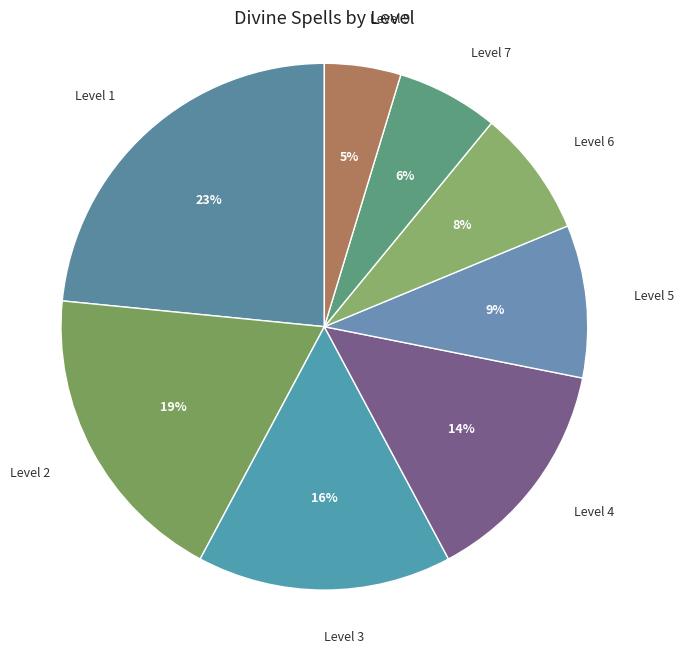

To the nearest percent, what is the combined percentage of Level 2 and Level 4?

33%